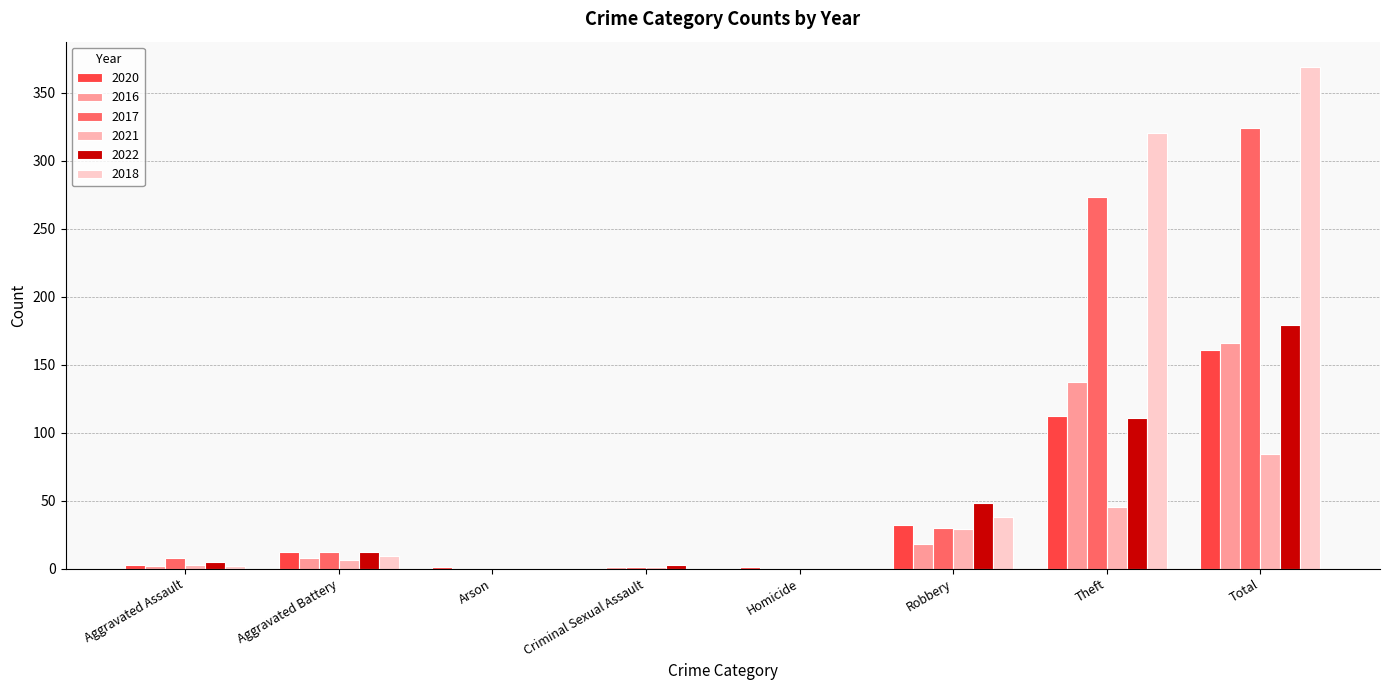

Which series changed the most between Aggravated Assault and Homicide?

2017